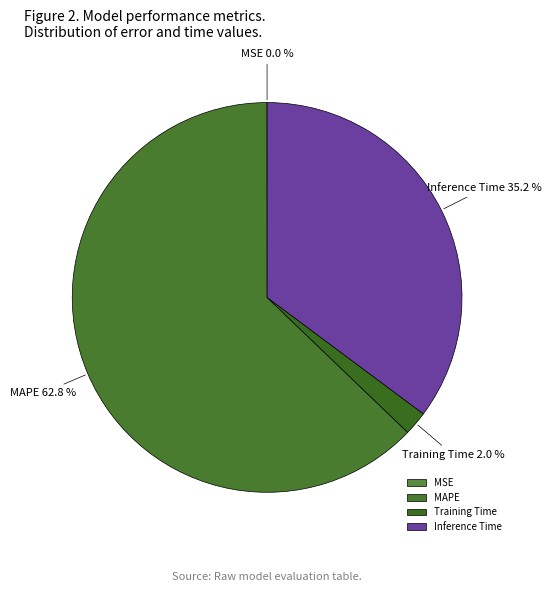

How much of the chart is everything except Inference Time?

64.8%